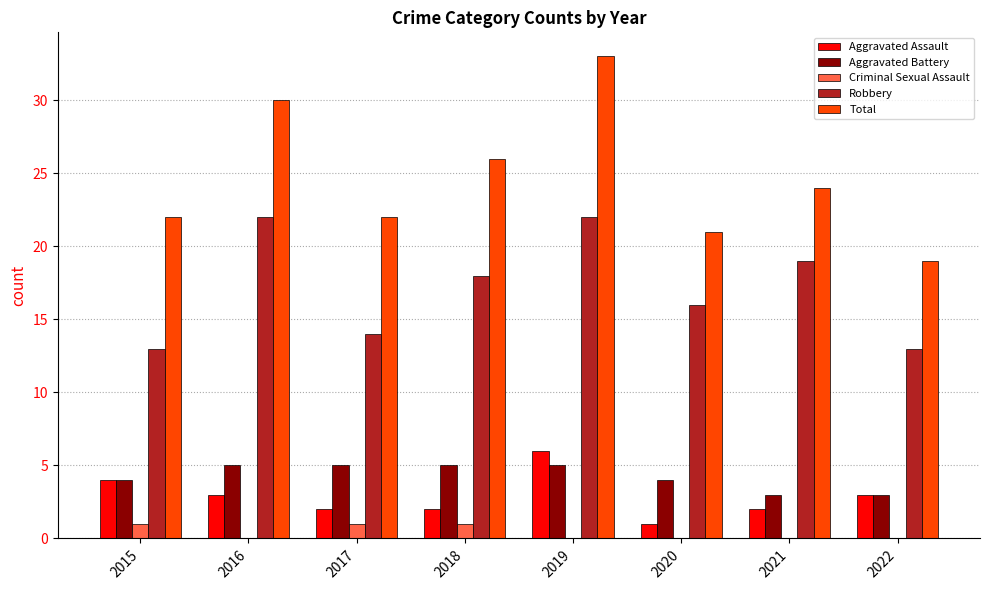

What is the sum of the Total values at 2019 and 2021?

57